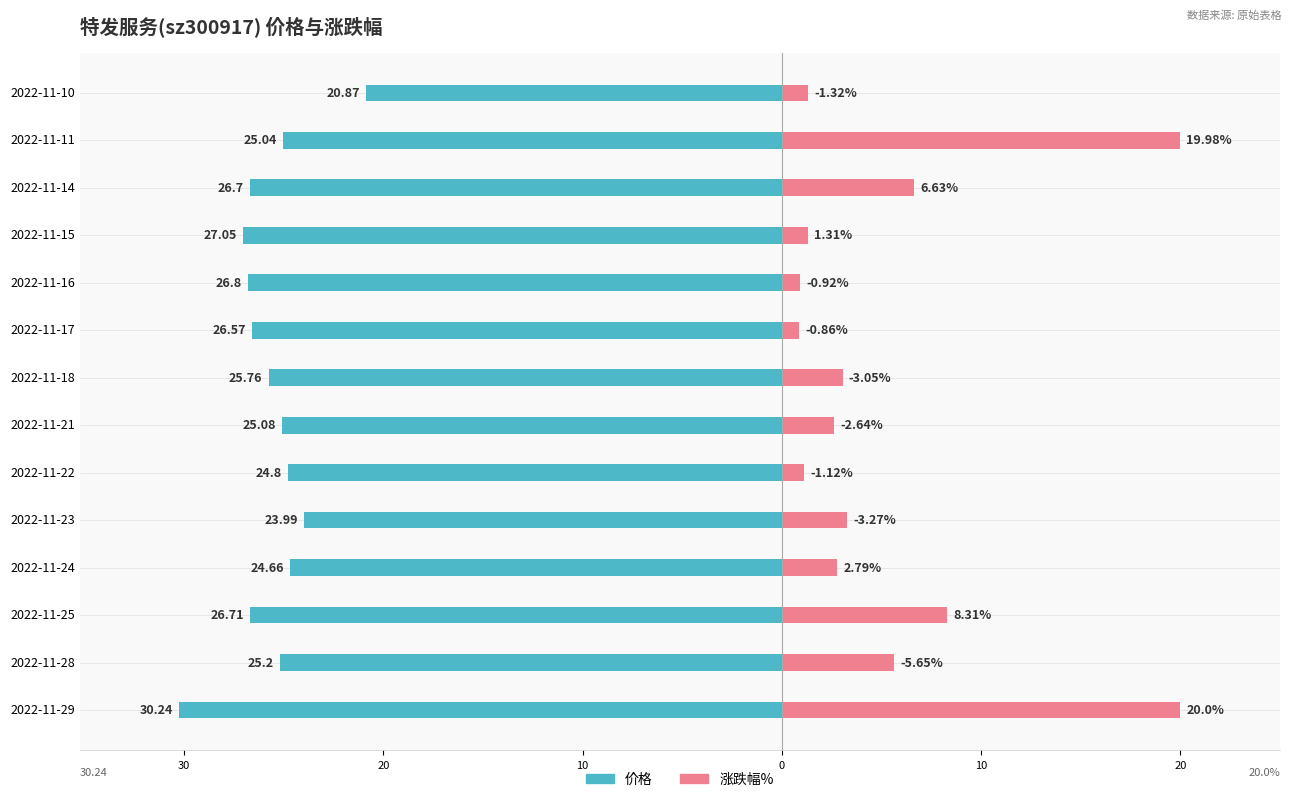

What is the smallest value displayed?

-30.2